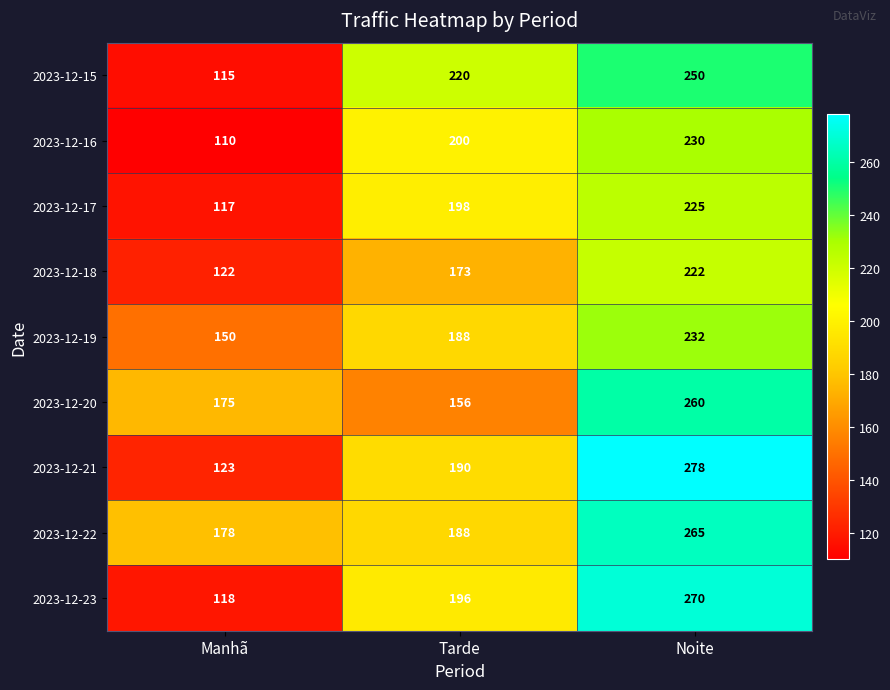

Is it true that 2023-12-16 equals 342 at Noite?

False